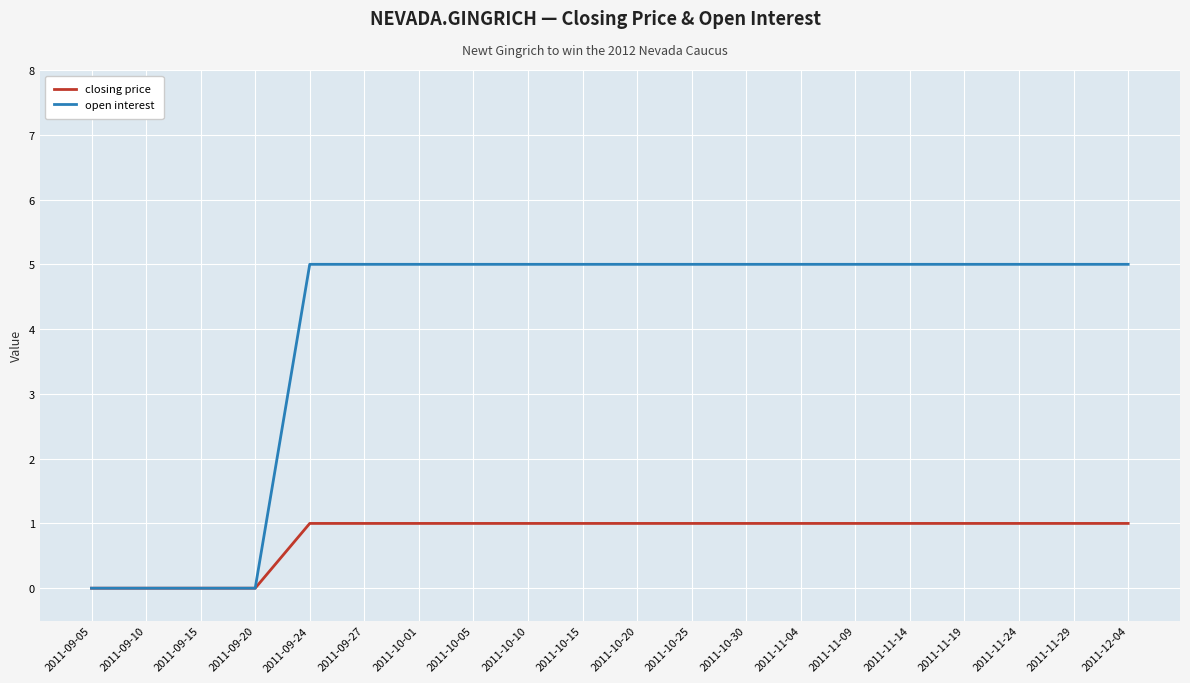

Which series has the largest total across all categories?

open interest